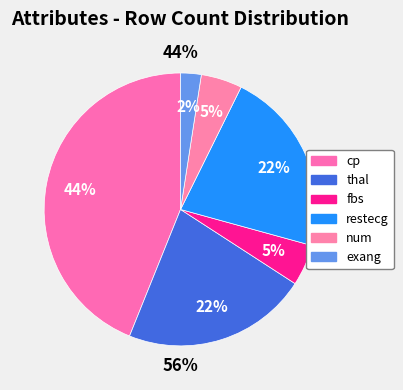

What percentage do cp and restecg together represent?

65.9%